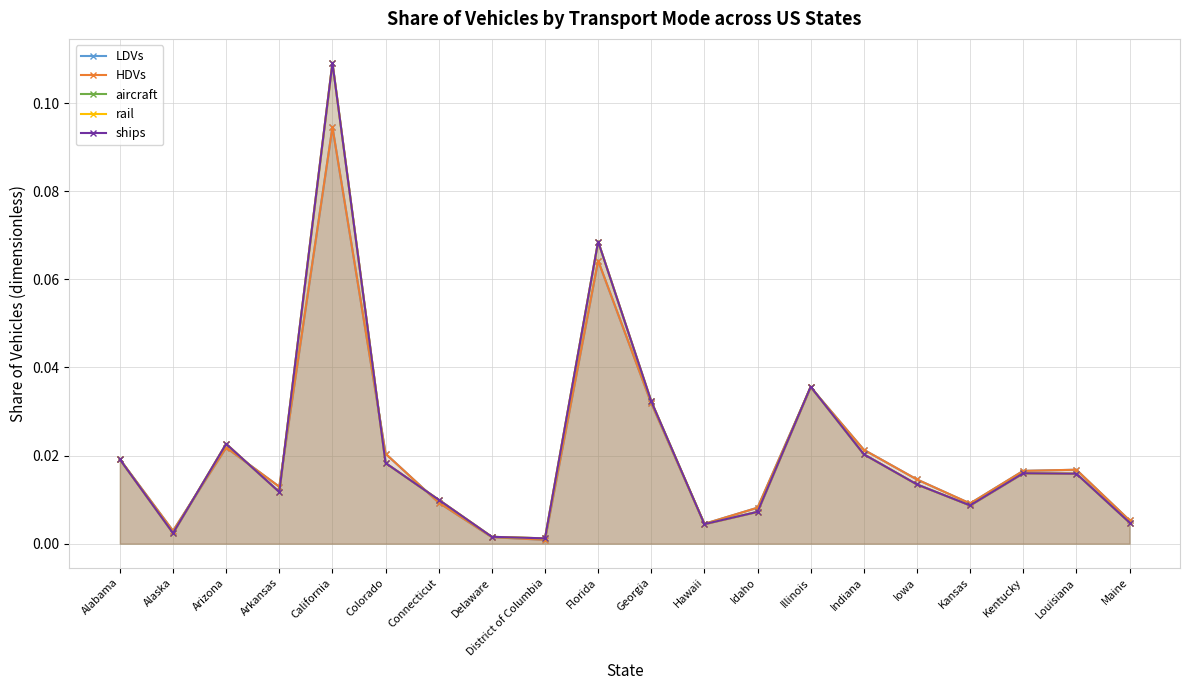

Between Arkansas and Indiana, which series saw the biggest shift?

aircraft